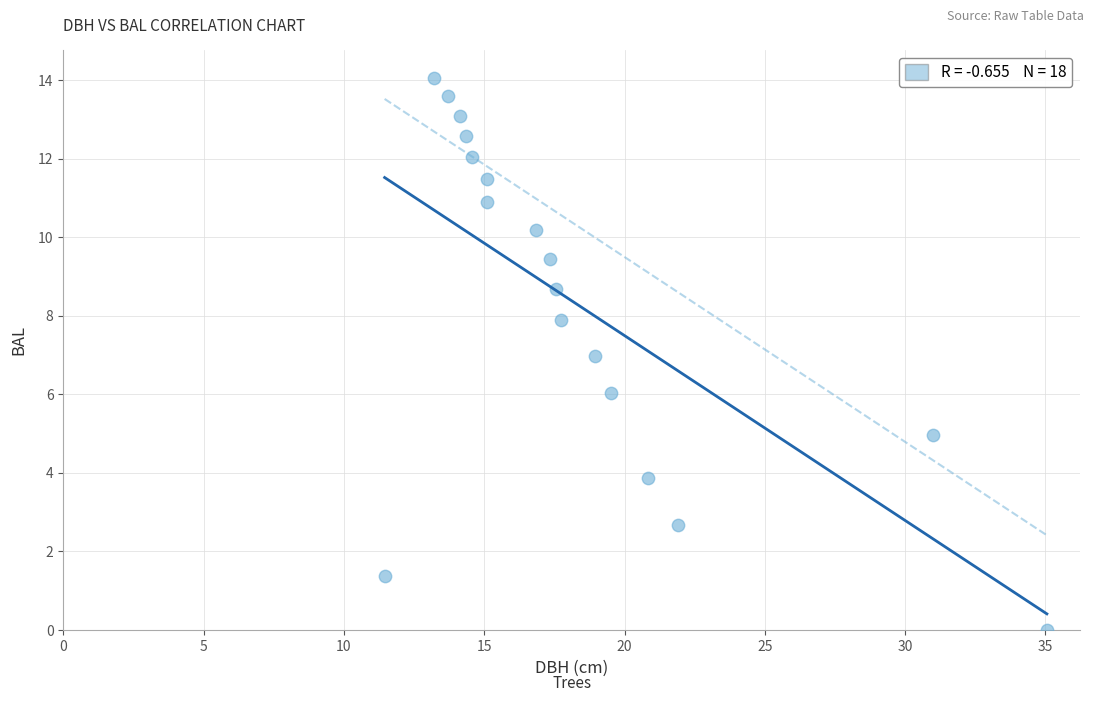

What is the range of X values (max minus min)?

23.6